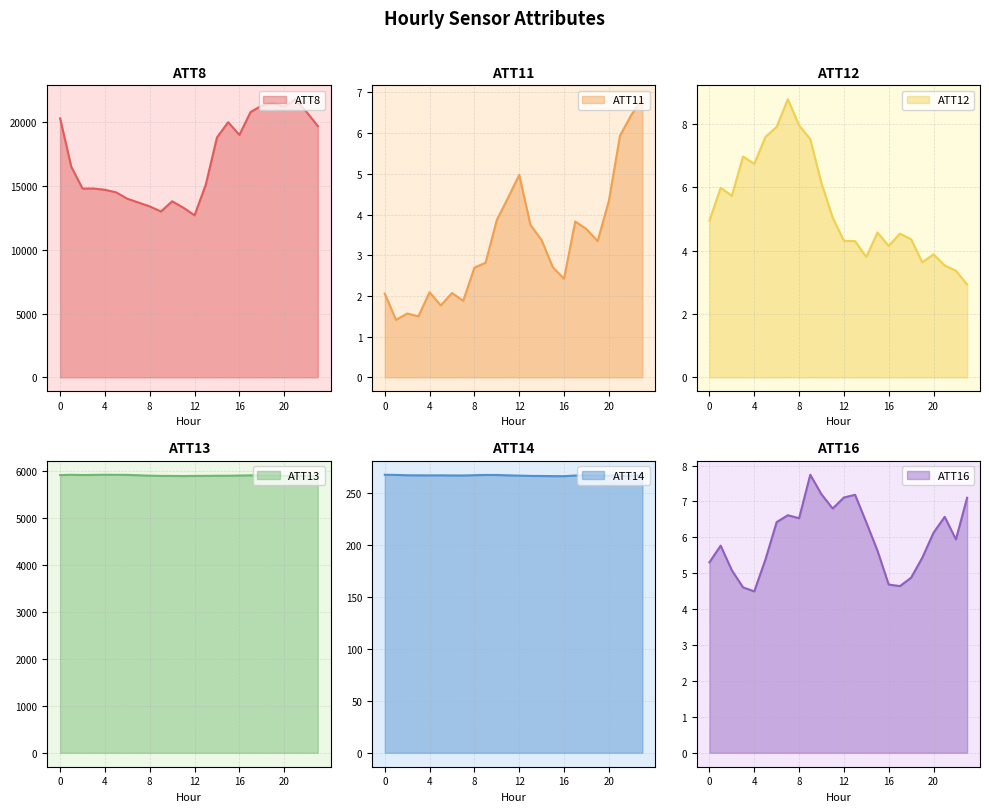

List the series in order of their peak value, highest first.

ATT8, ATT13, ATT14, ATT12, ATT16, ATT11